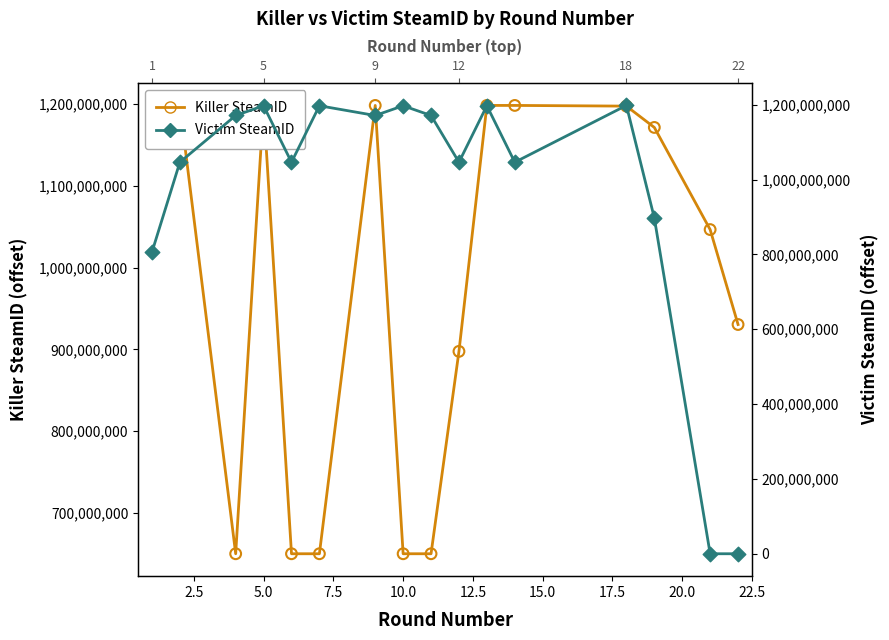

Which series contains the highest Y value?

Killer SteamID